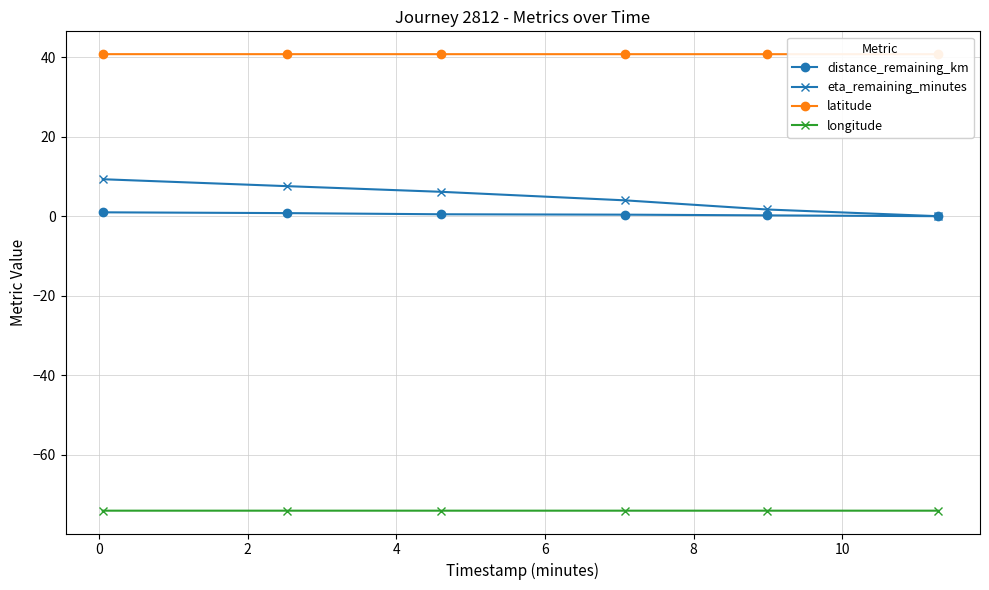

True or false: eta_remaining_minutes has more than 0 interior local peaks.

False